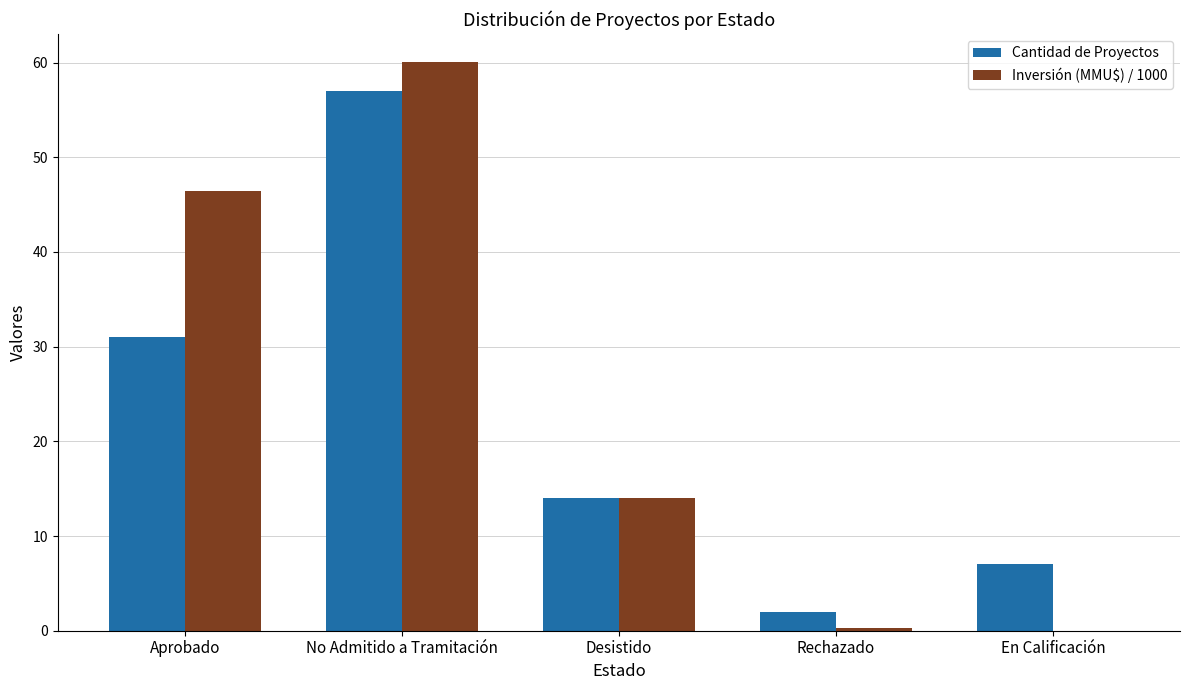

The value of Inversión (MMU$) / 1000 at Aprobado is 30.4. True or false?

False